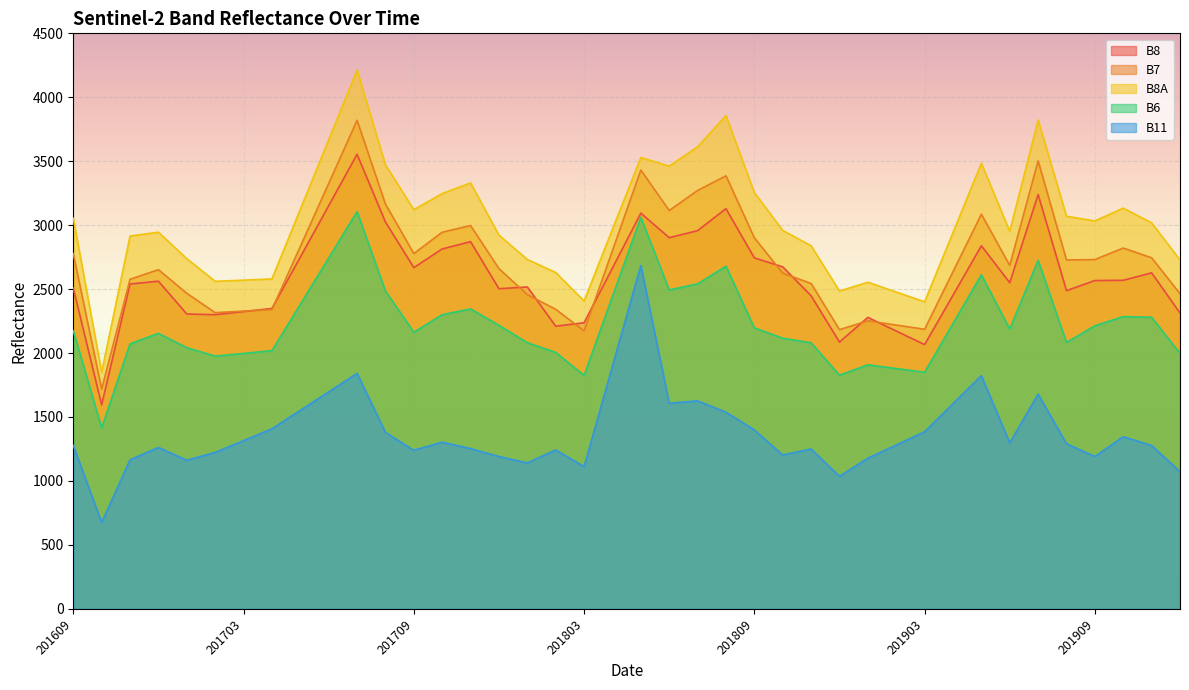

What is the value of the B6 point at the 36th from the left?

2083